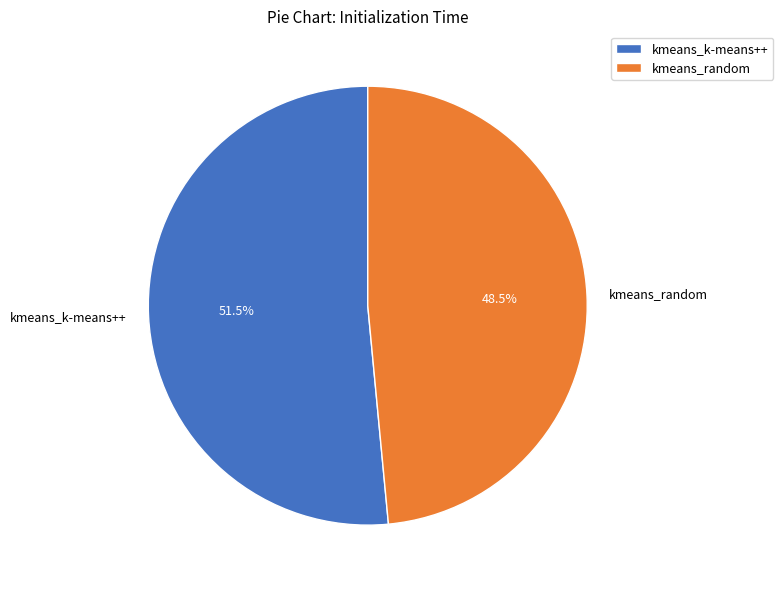

What is the largest slice in the pie chart?

kmeans_k-means++